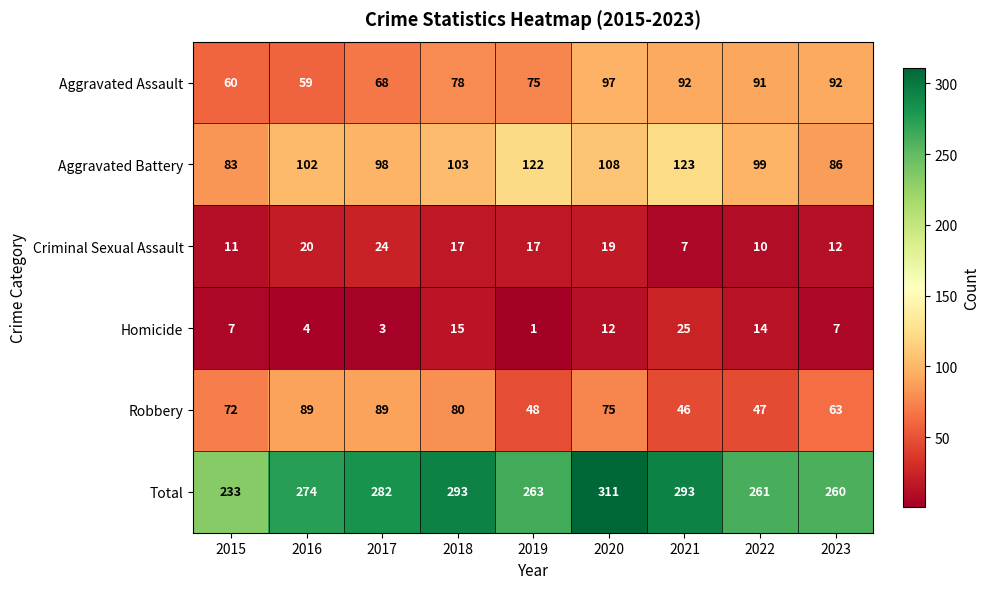

The value of Homicide at 2017 is 4. True or false?

False